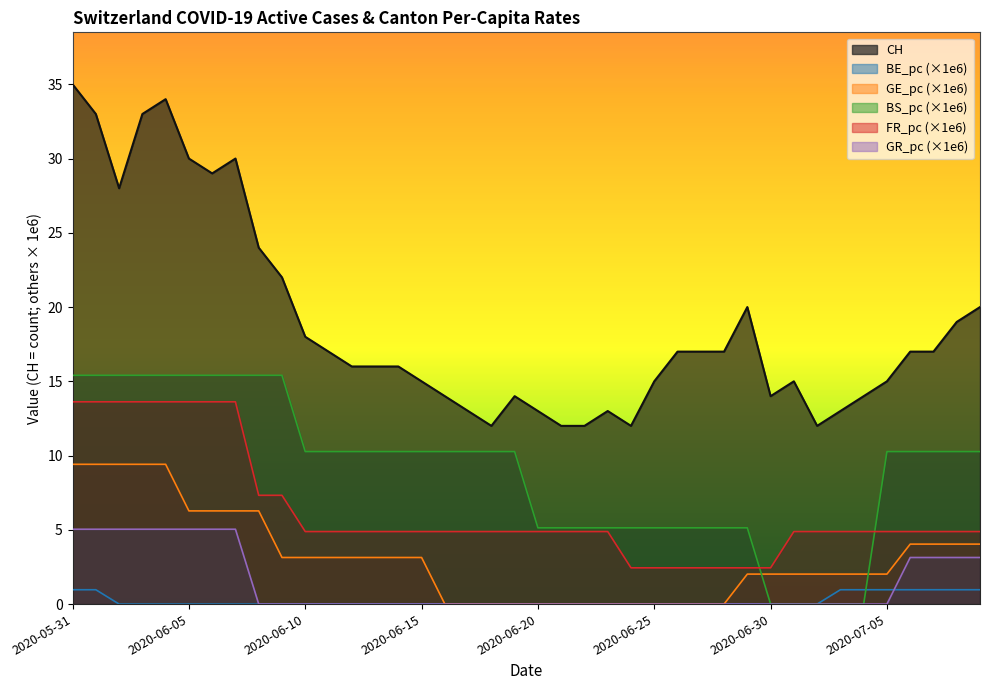

The value of FR_pc at 2020-05-31 is 6.1. True or false?

False